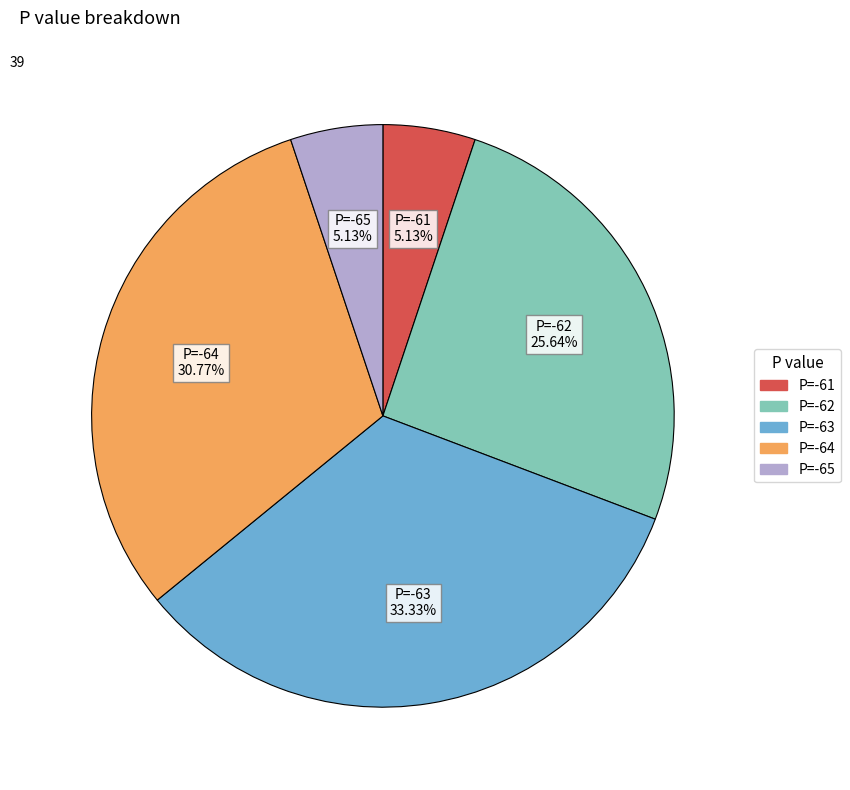

Is there a majority slice in this chart?

No